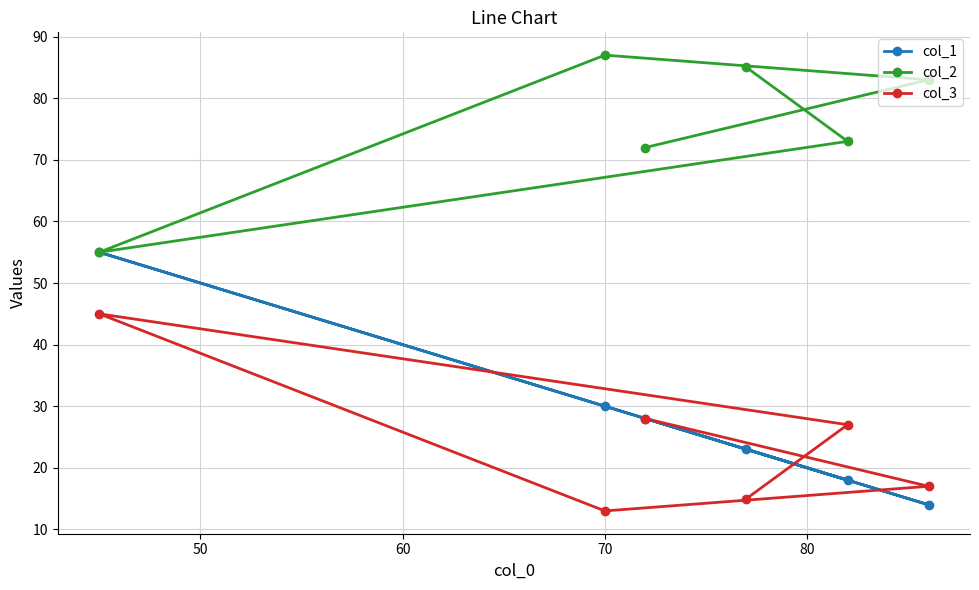

How many data points in col_2 are less than 83?

3